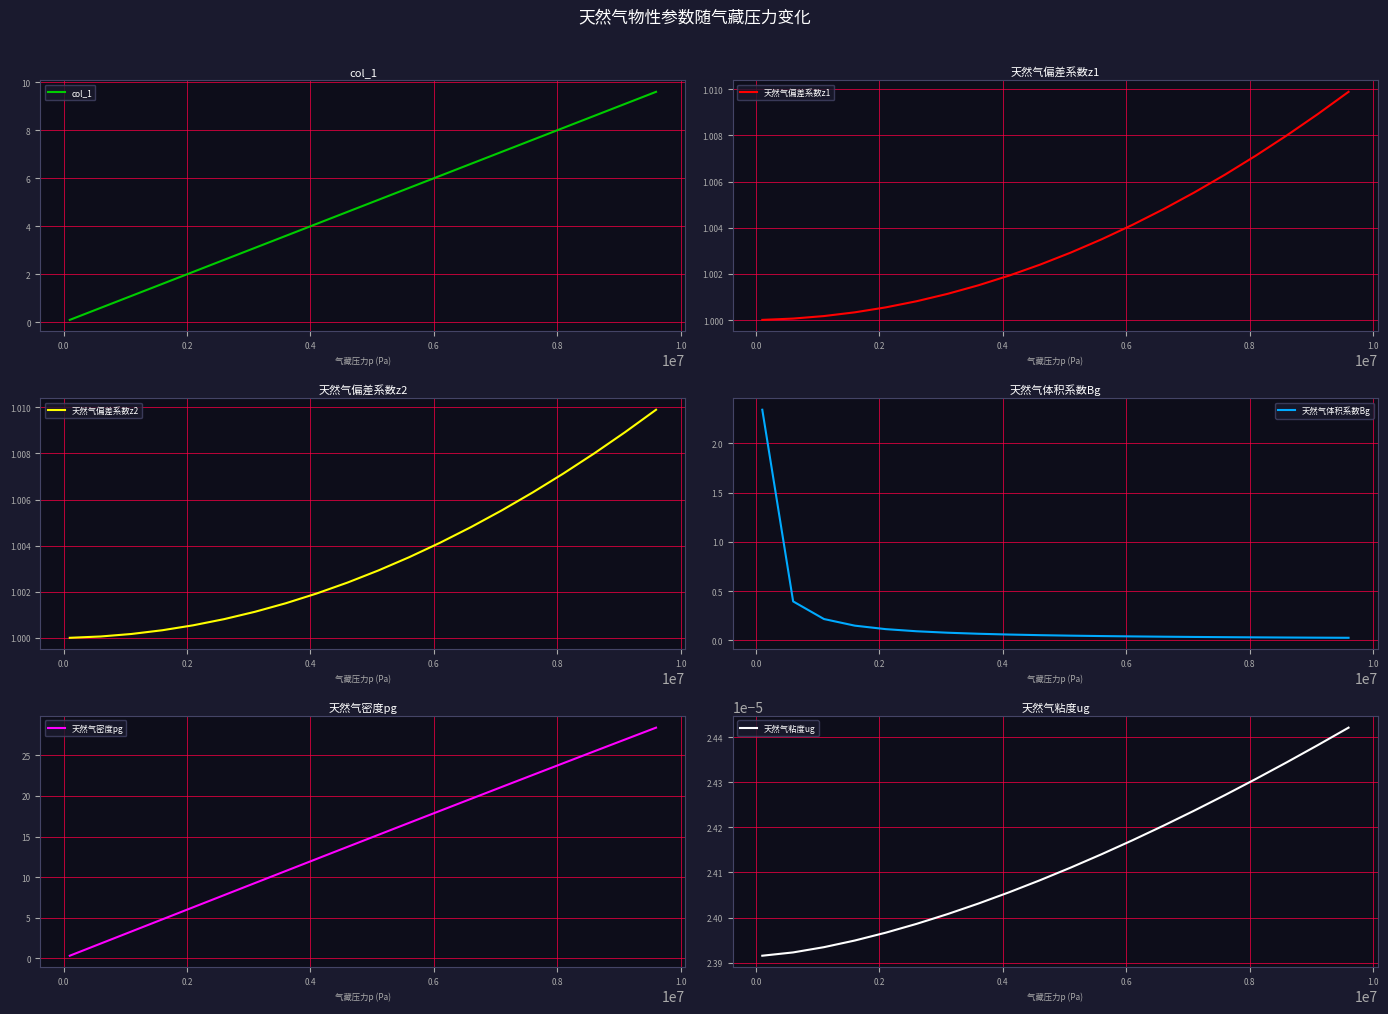

What is the sum of all 天然气偏差系数z1 values?

20.1